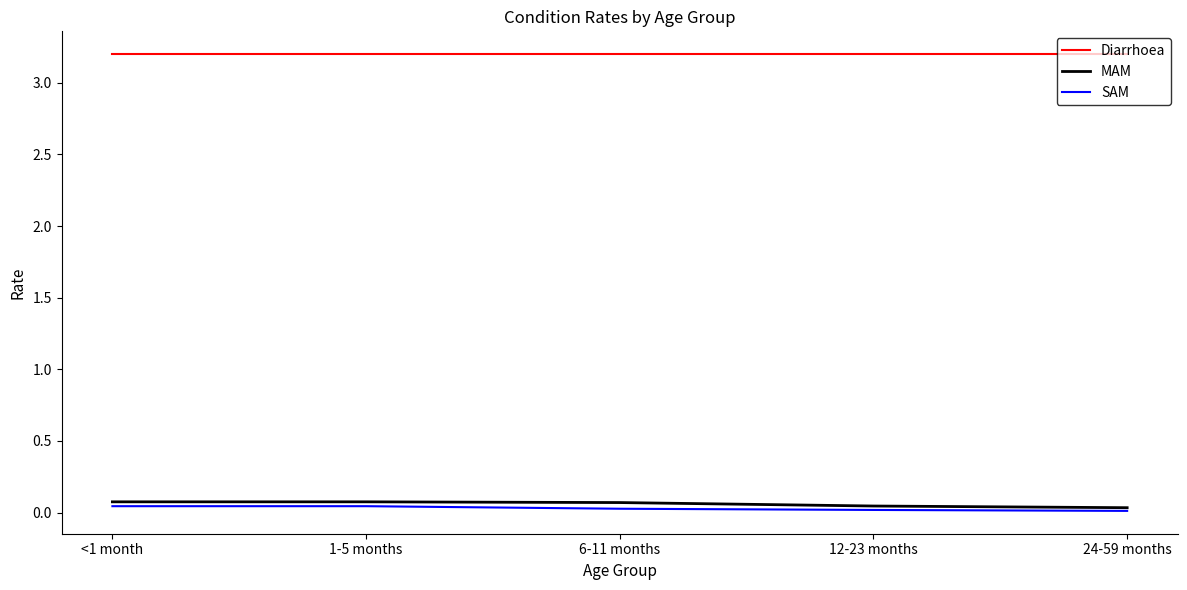

What is the spread (max minus min) of values at 1-5 months?

3.2